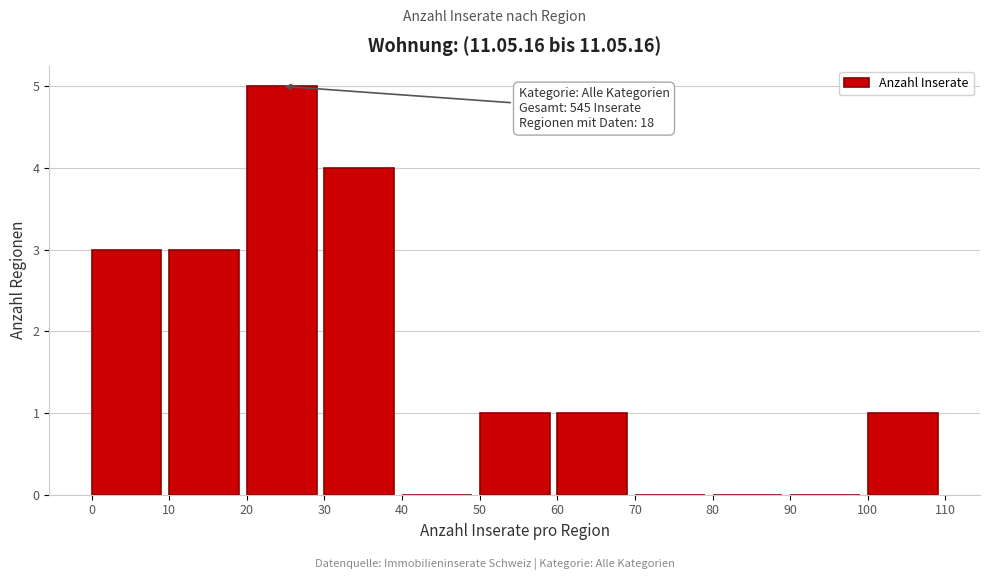

Which range on the x-axis has the tallest bar?

20 to 30